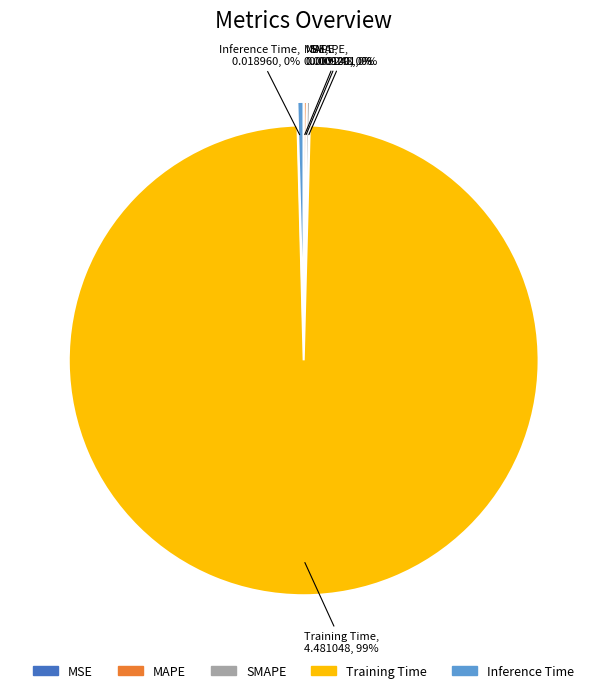

What is the largest slice in the pie chart?

Training Time